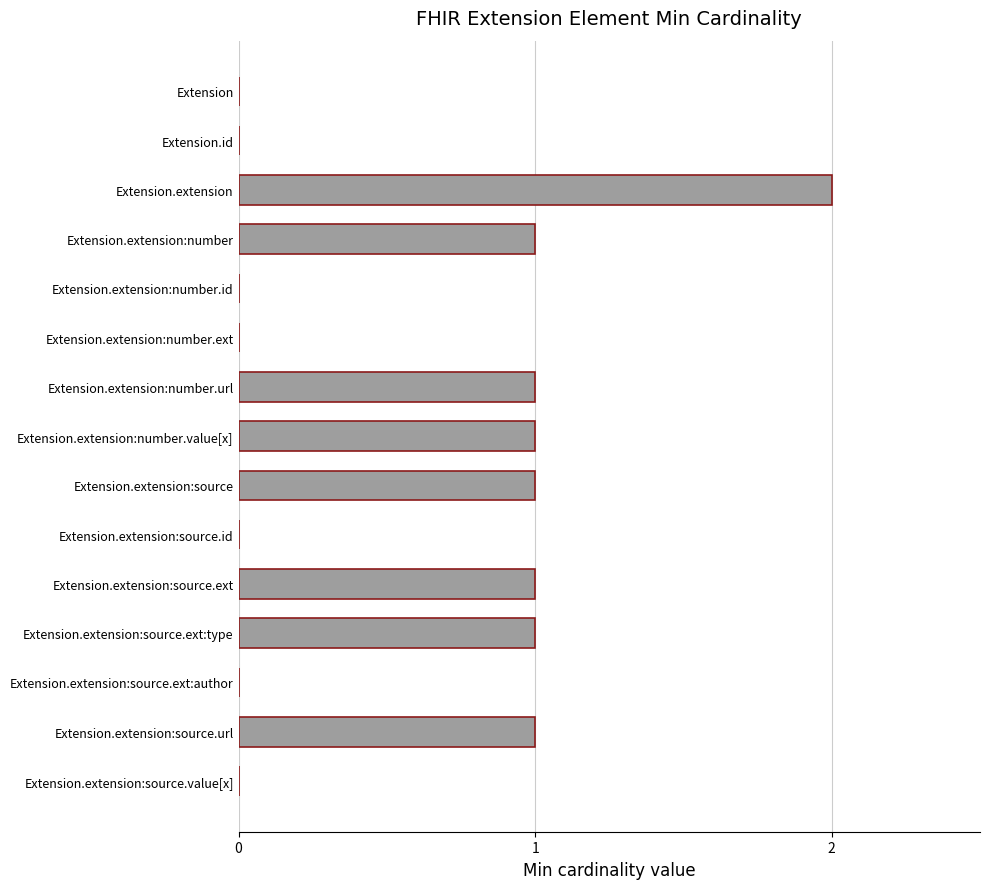

Reading bottom to top, list all the values displayed in this chart.

Extension.extension:source.value[x]=0	Extension.extension:source.url=1	Extension.extension:source.ext:author=0	Extension.extension:source.ext:type=1	Extension.extension:source.ext=1	Extension.extension:source.id=0	Extension.extension:source=1	Extension.extension:number.value[x]=1	Extension.extension:number.url=1	Extension.extension:number.ext=0	Extension.extension:number.id=0	Extension.extension:number=1	Extension.extension=2	Extension.id=0	Extension=0